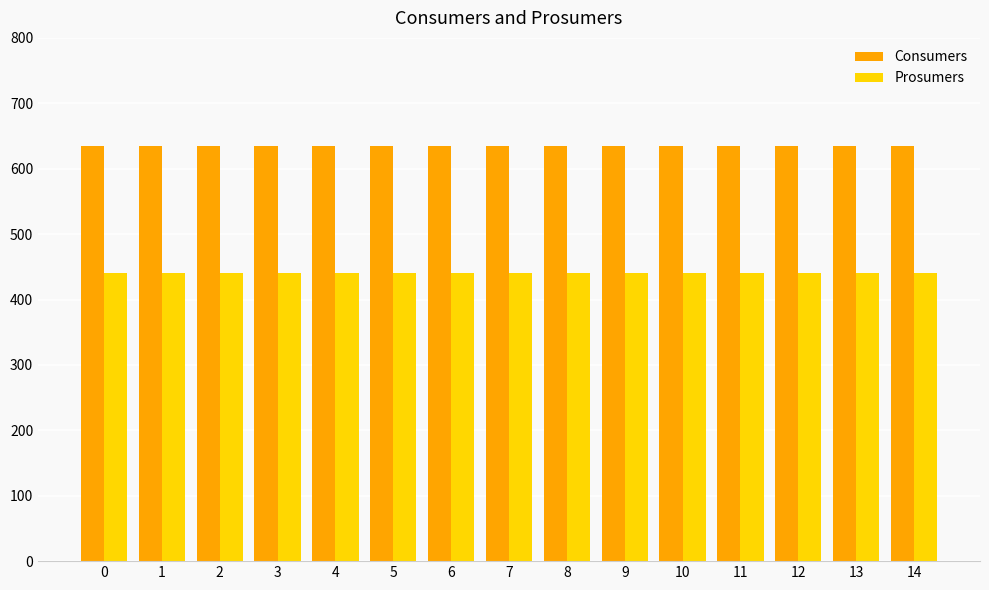

What is the value of the Consumers bar at the 7th from the left?

635